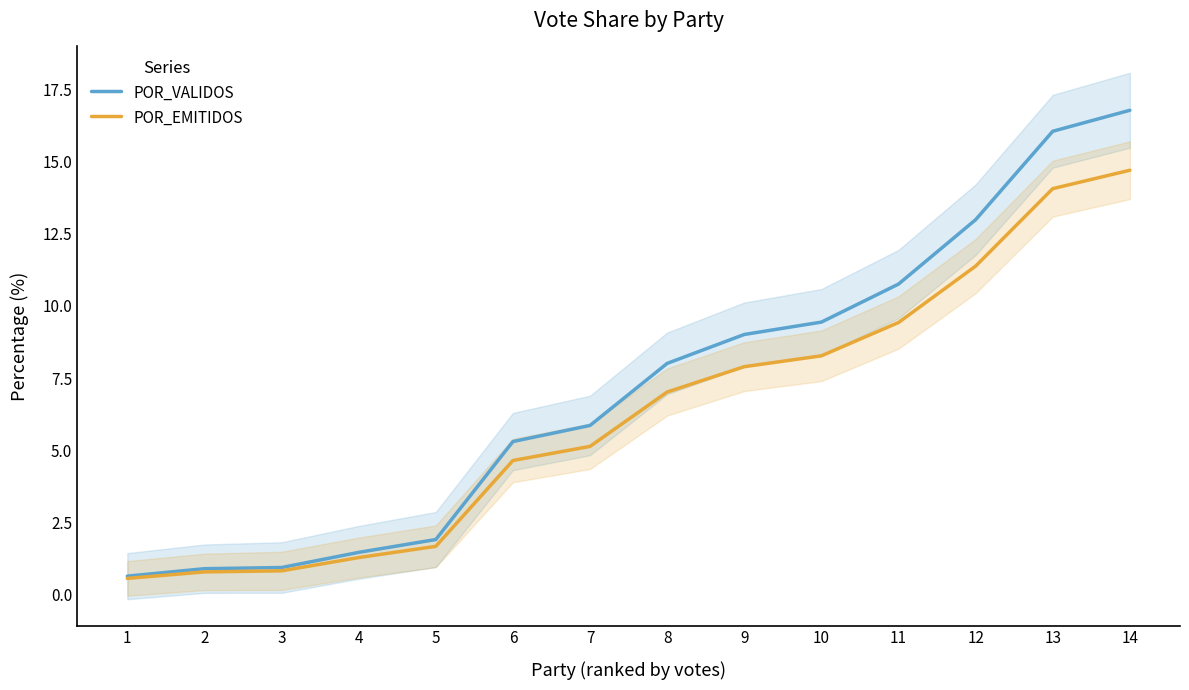

Which series has the largest range (max minus min)?

POR_VALIDOS